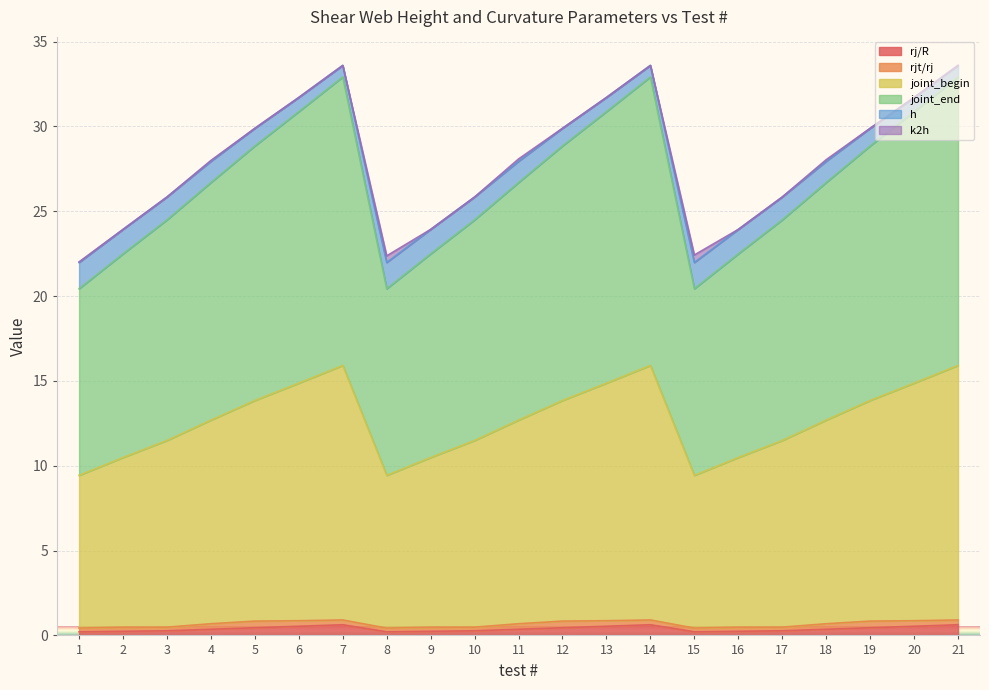

List the labels in order of rj/R value, smallest first.

1, 8, 15, 2, 9, 16, 3, 10, 17, 4, 11, 18, 5, 12, 19, 6, 13, 20, 7, 14, 21